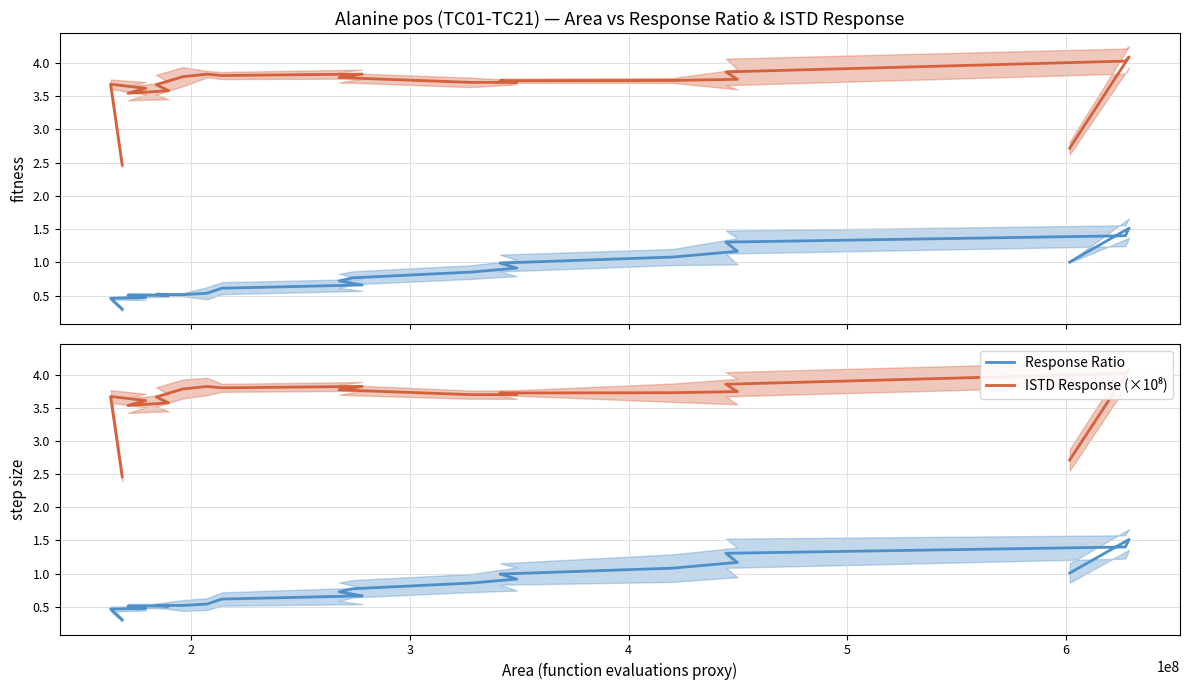

True or false: Response Ratio and ISTD Response (×10⁸) cross at least once.

False